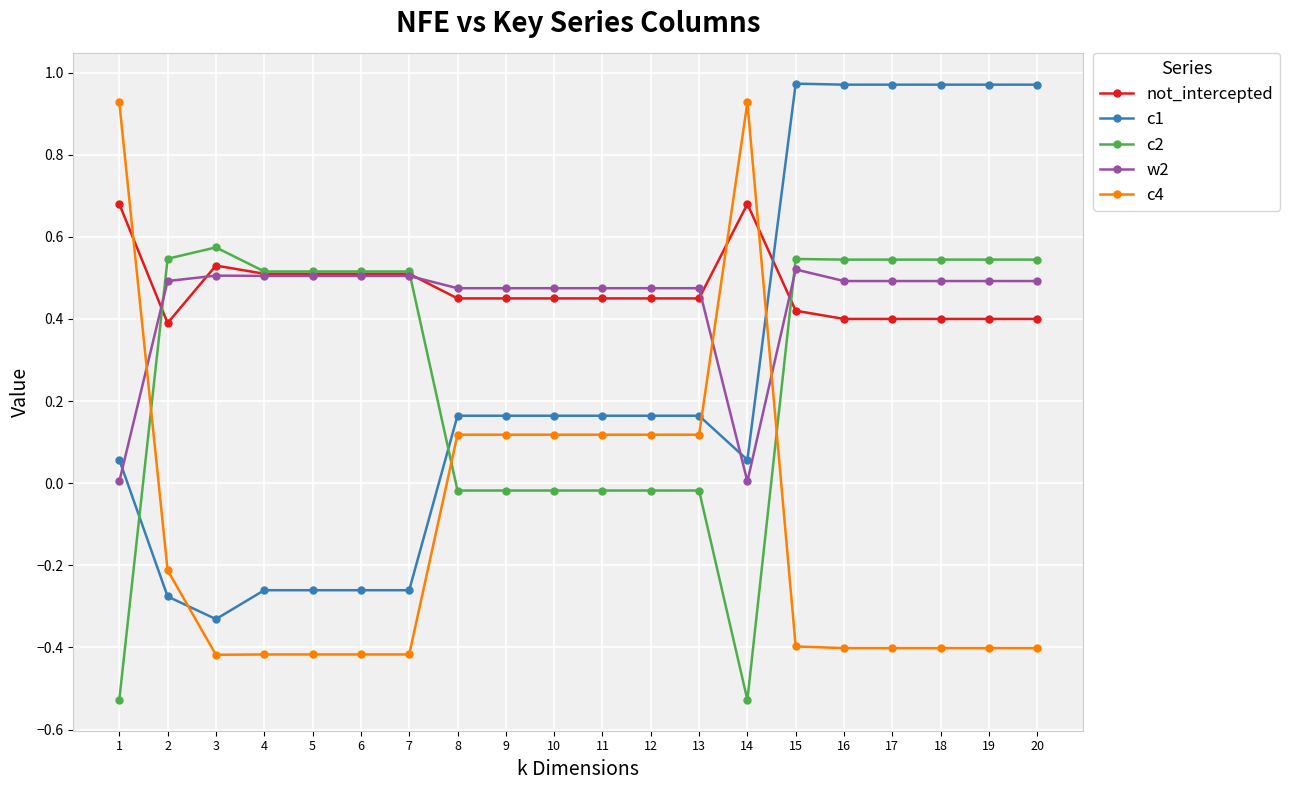

Is it true that not_intercepted equals 0.5 at 4?

True